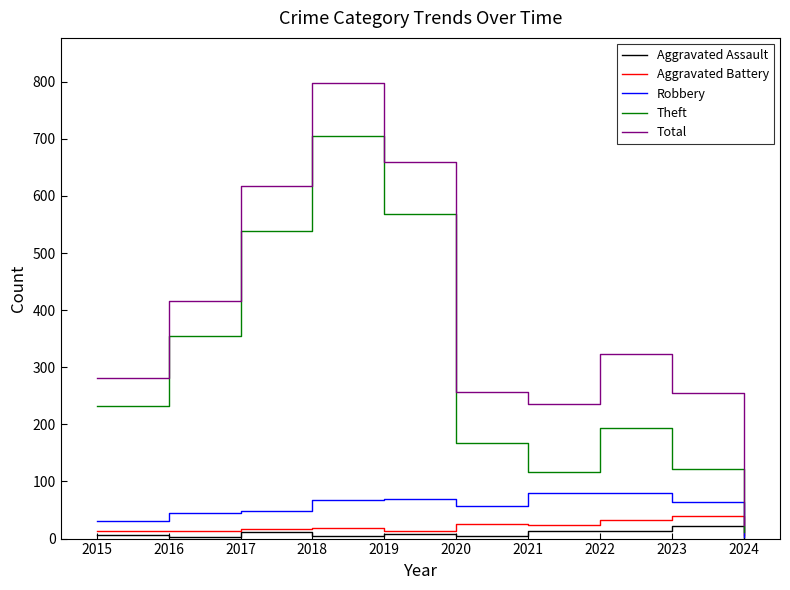

True or false: Total and Aggravated Assault intersect in this chart.

False